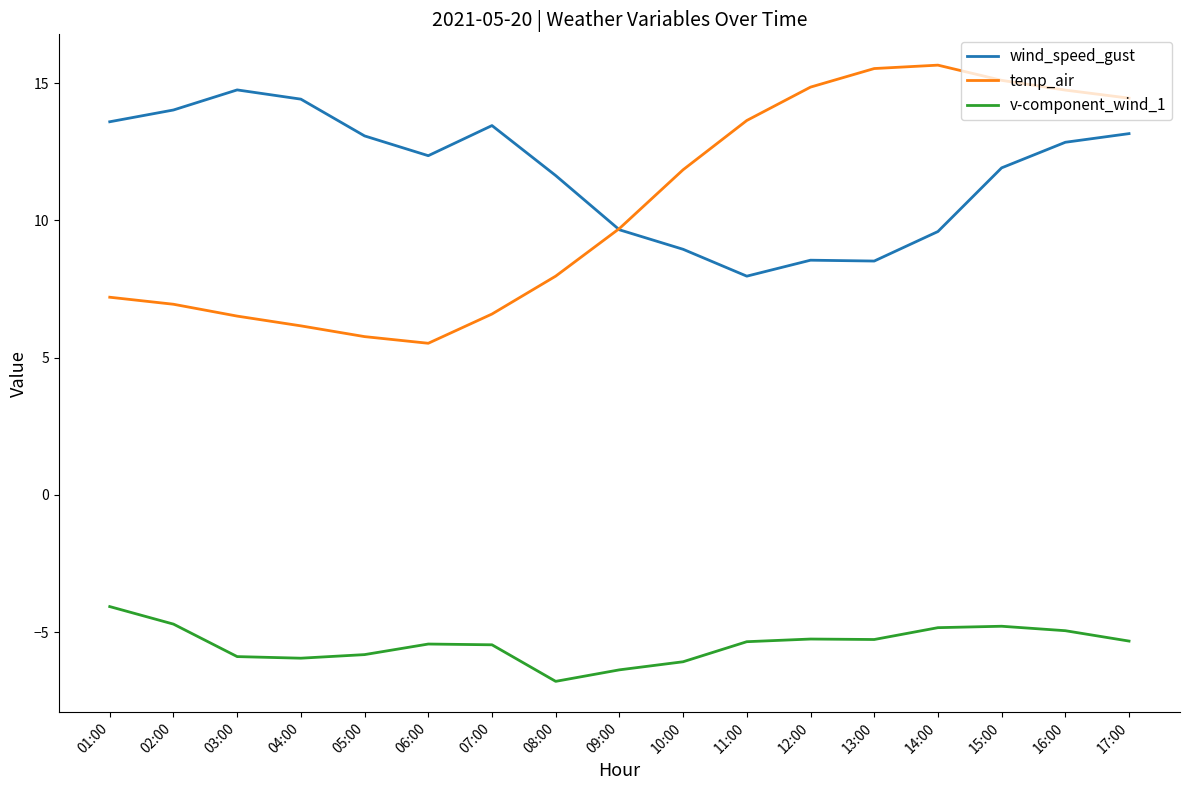

True or false: v-component_wind_1 and temp_air cross at least once.

False